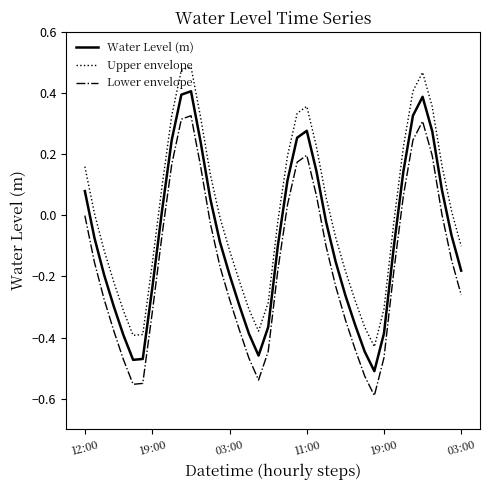

What is the difference between the maximum and minimum values in the Lower envelope series?

0.9